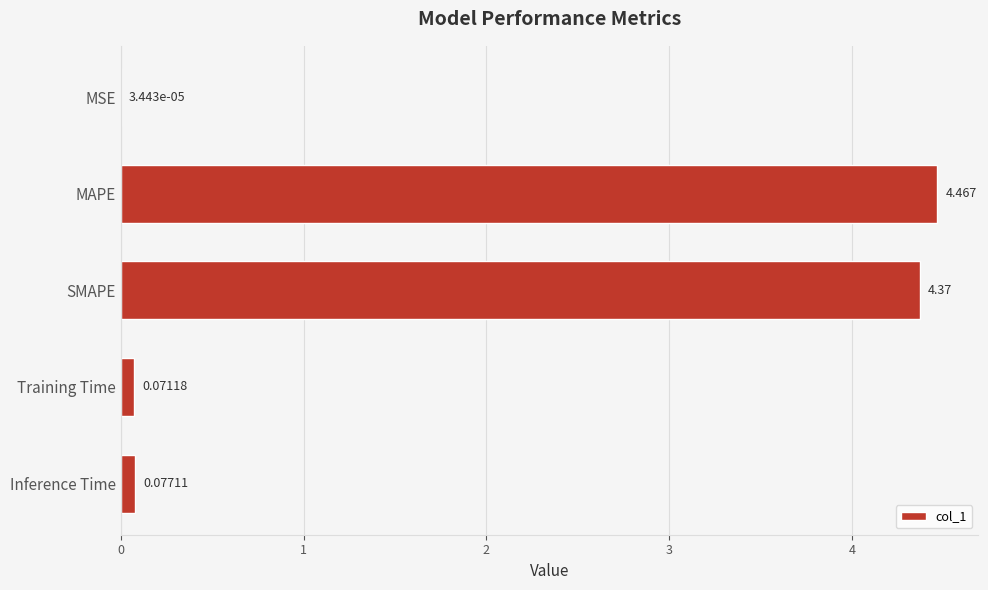

At which label is the value closest to 2?

Inference Time